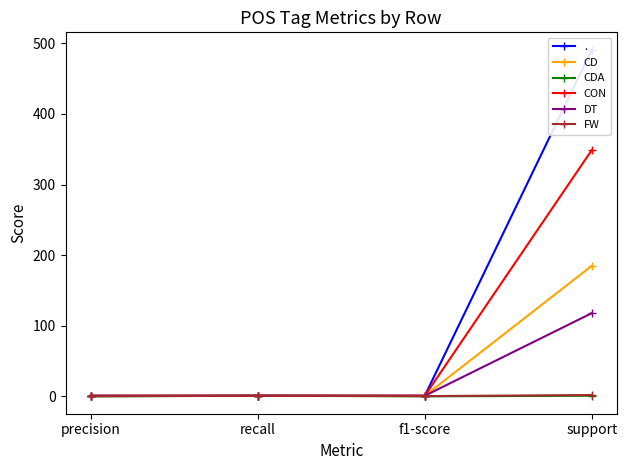

What is the average value of the CON series?

88.0